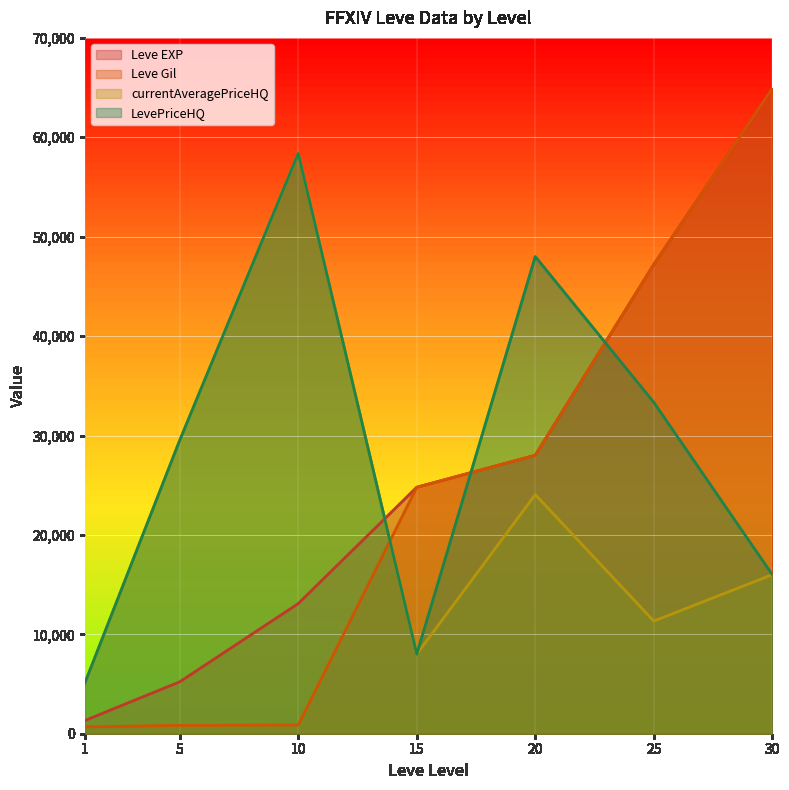

What is the value of the Leve EXP point at the 6th from the left?

47200